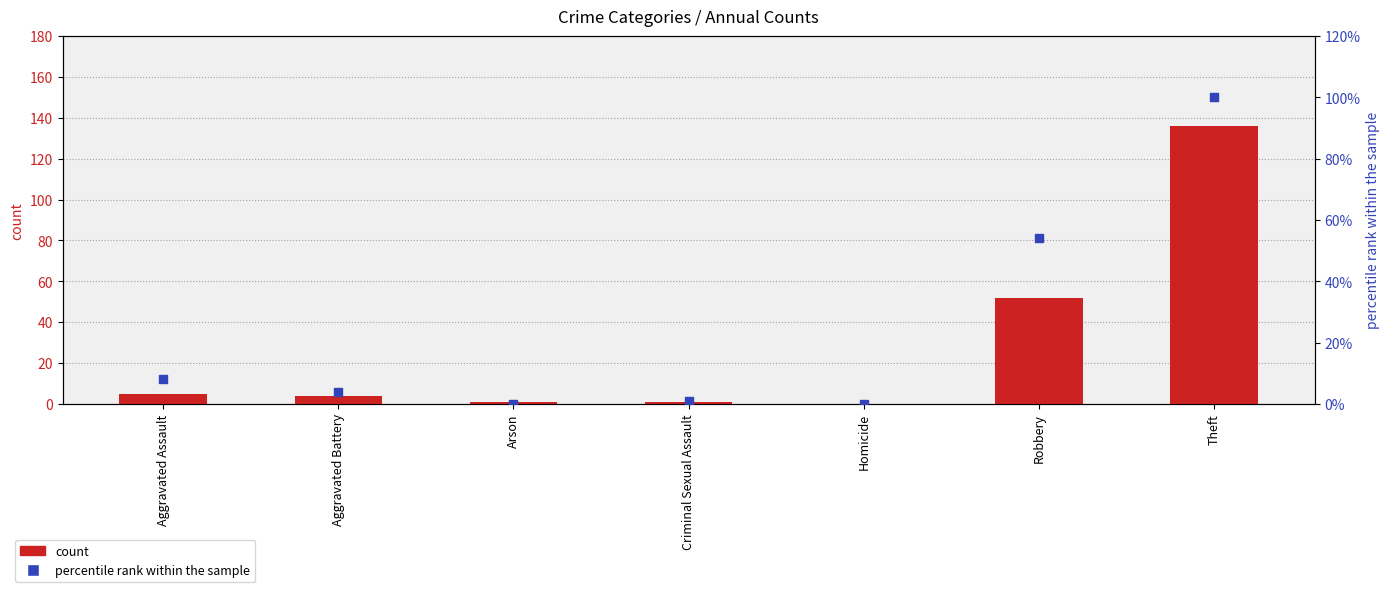

What are all the series names shown in the legend?

count, percentile rank within the sample